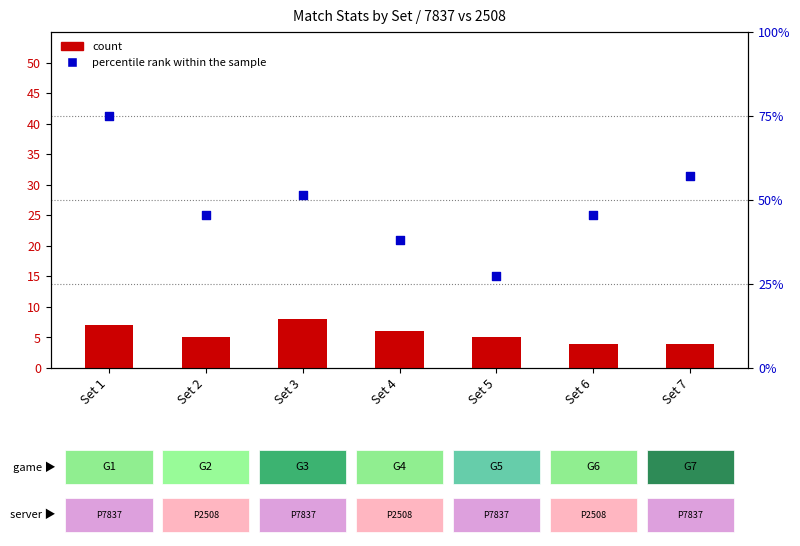

Is the value of count at Set 7 greater than the value of percentile rank within the sample at Set 3?

No